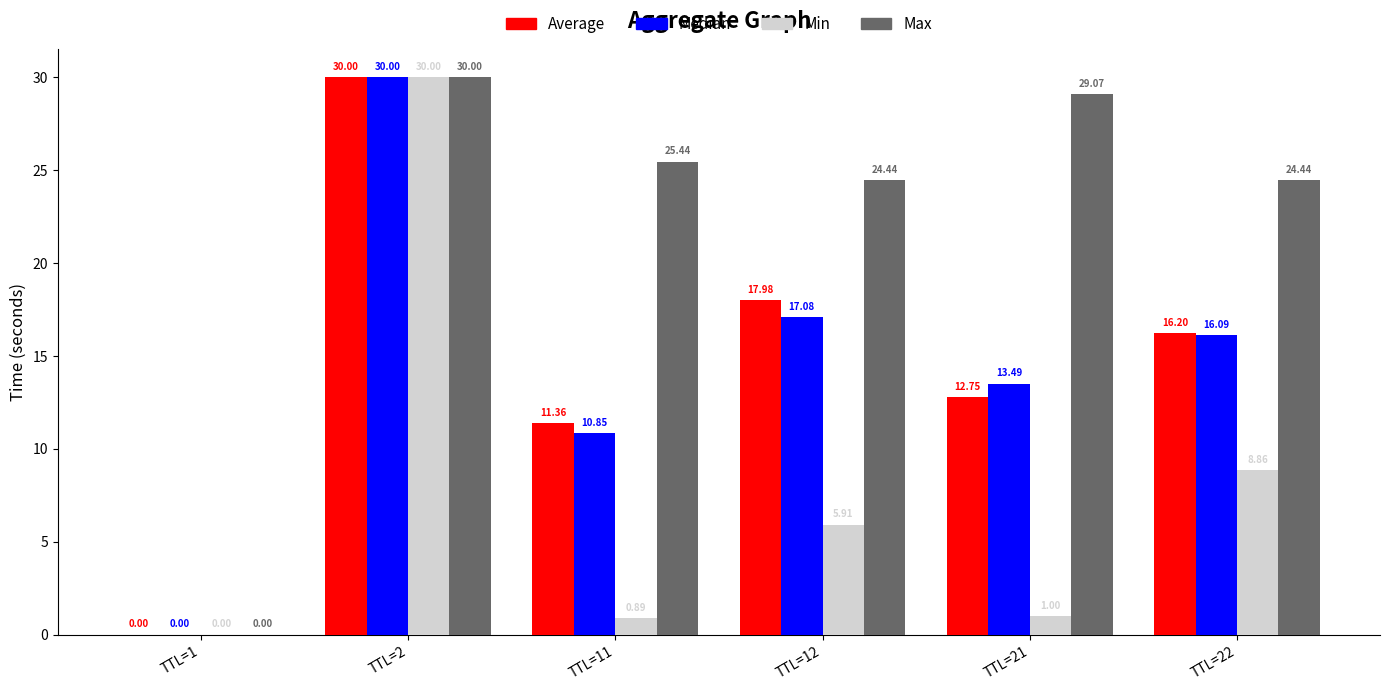

Which series has the largest total across all categories?

Max